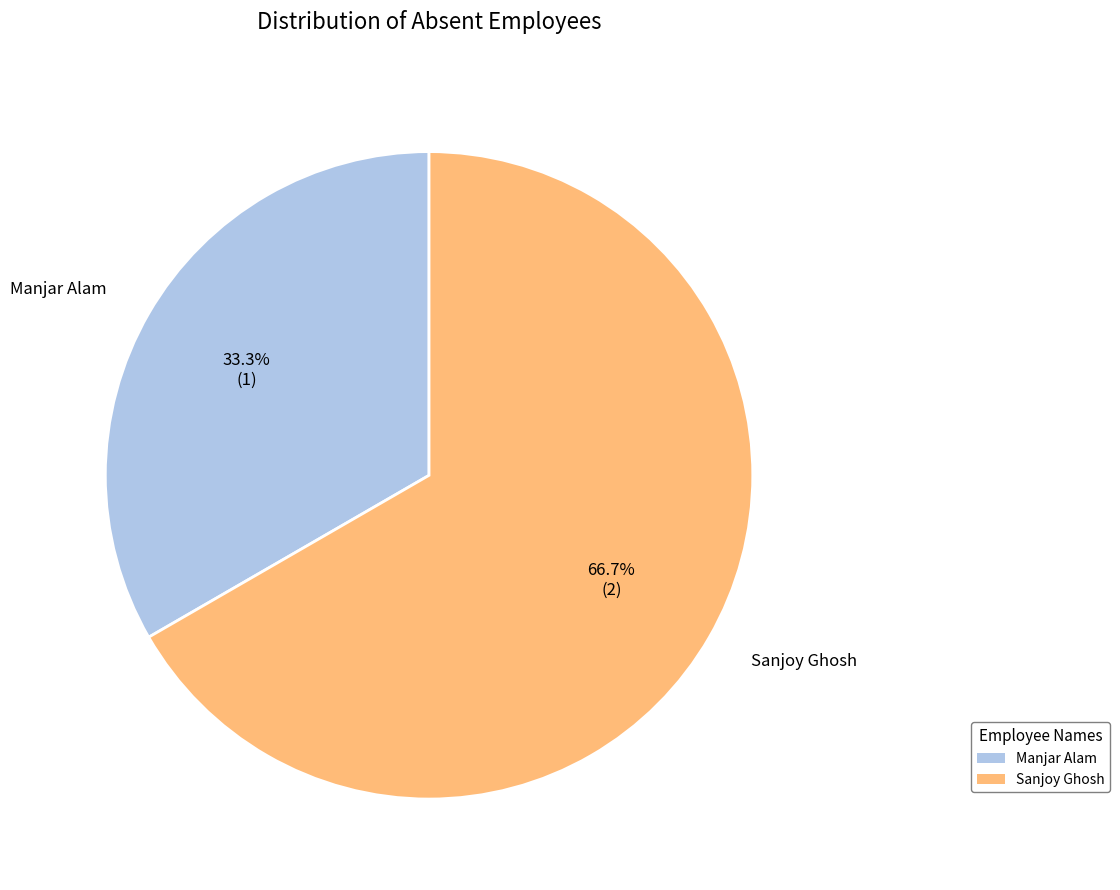

Approximately how many times larger is the value at Manjar Alam compared to Sanjoy Ghosh?

0.5